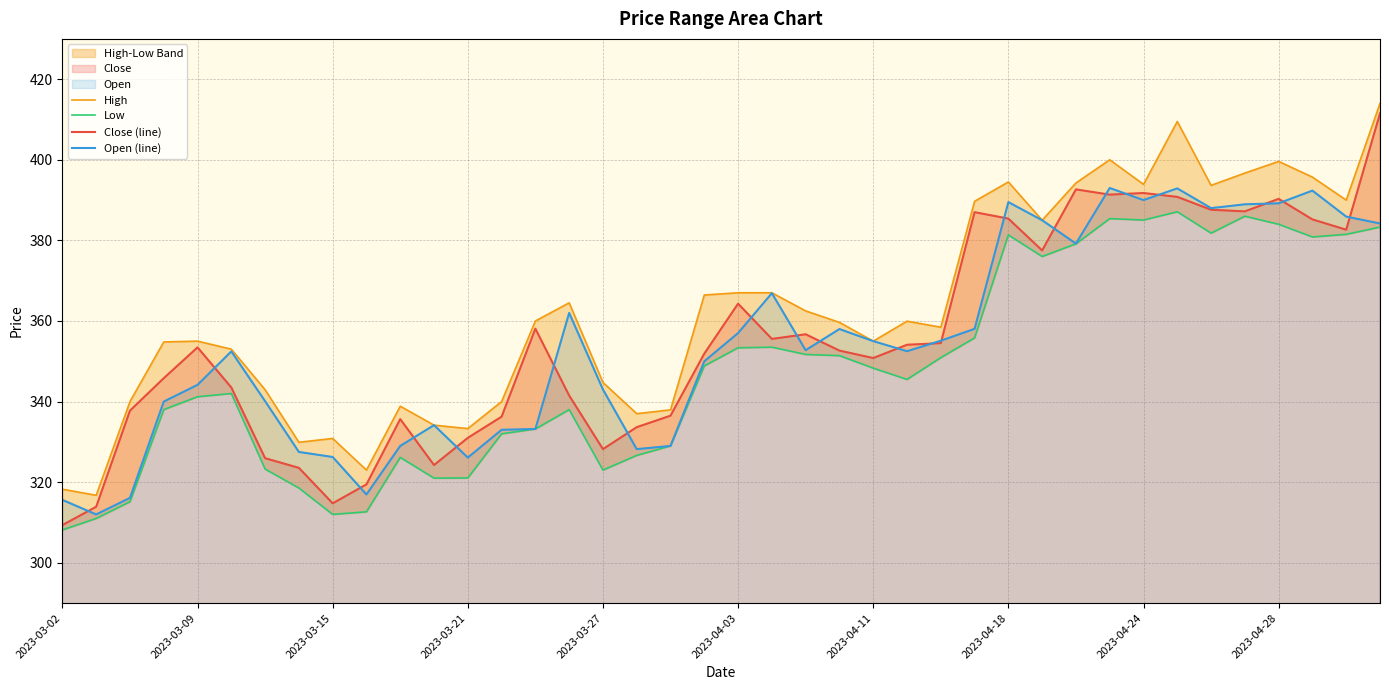

How many values in the High series are below 359?

19